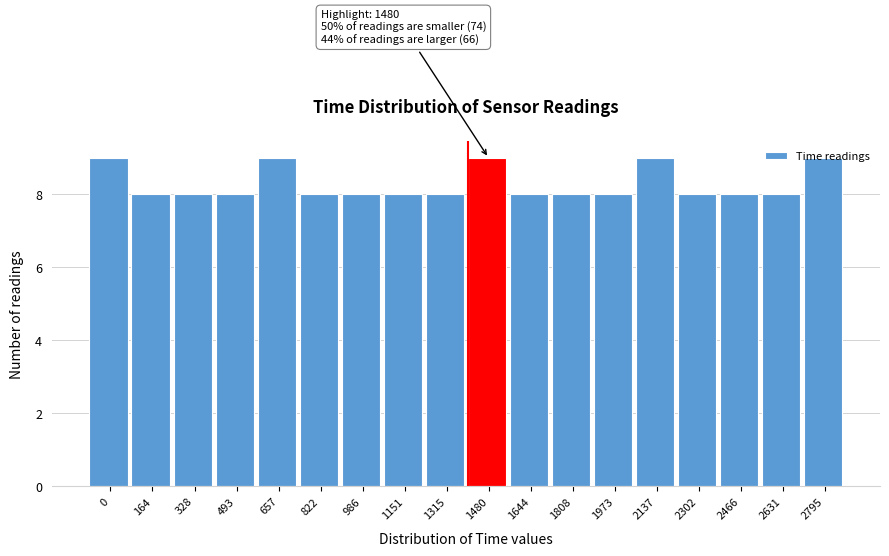

What is the value of the 1st bar from the left?

9